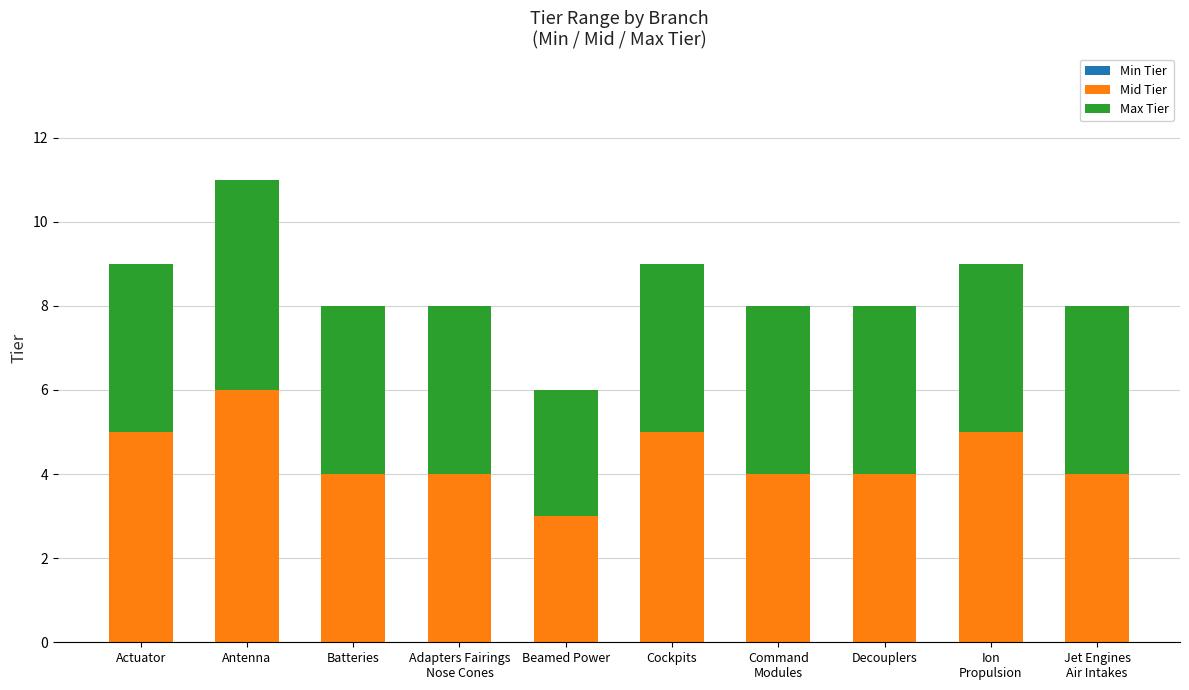

What is the total value across all series at Actuator?

9